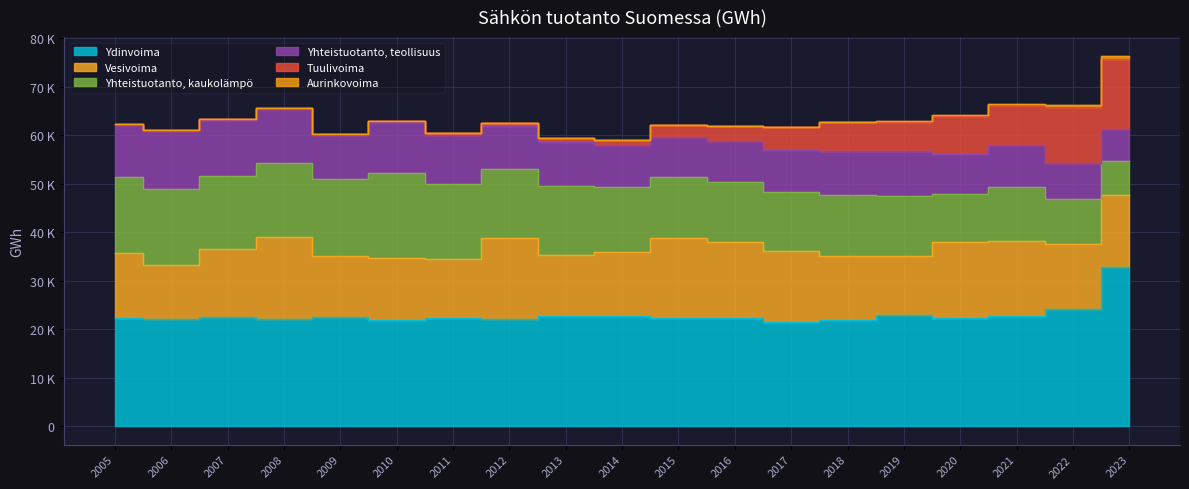

What is the total value across all series at 2019?

62892